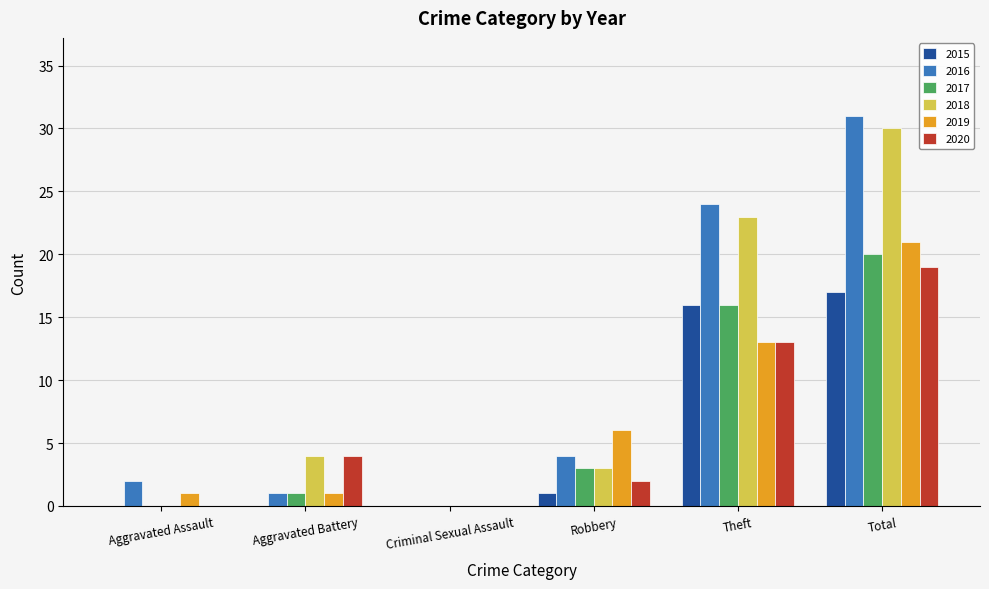

Count the number of data series in this chart.

6